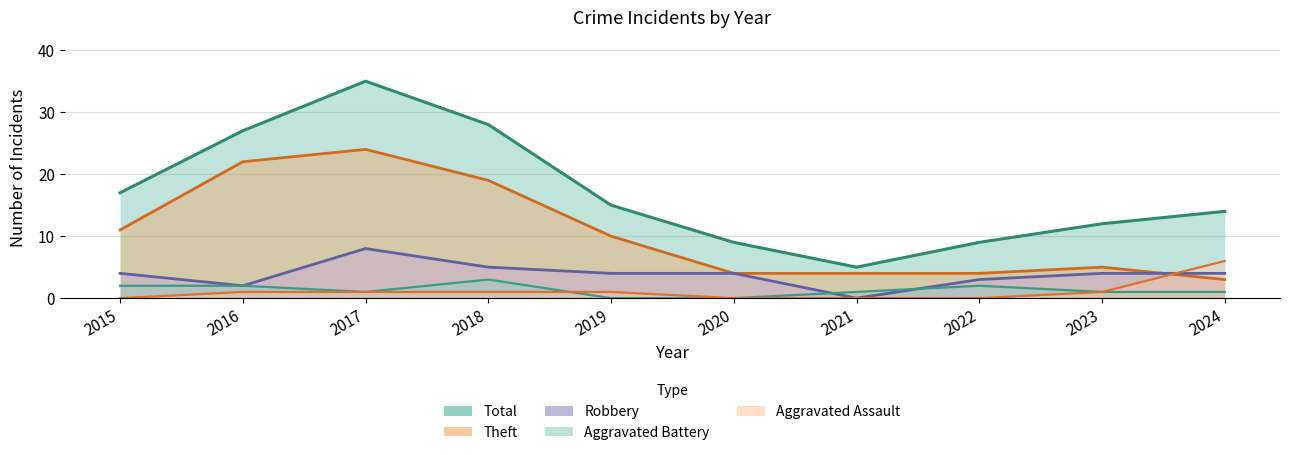

True or false: Aggravated Assault has a value of 3 at 2015.

False